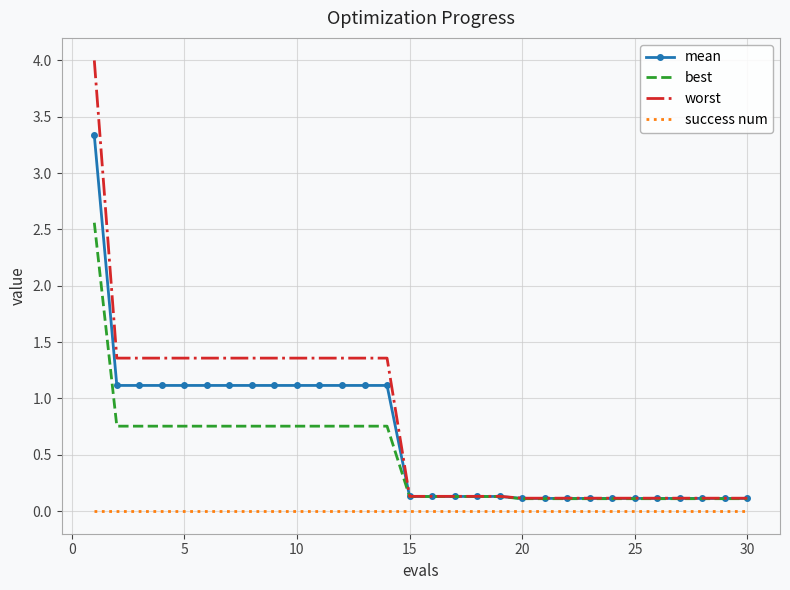

What is the greatest value displayed?

4.0